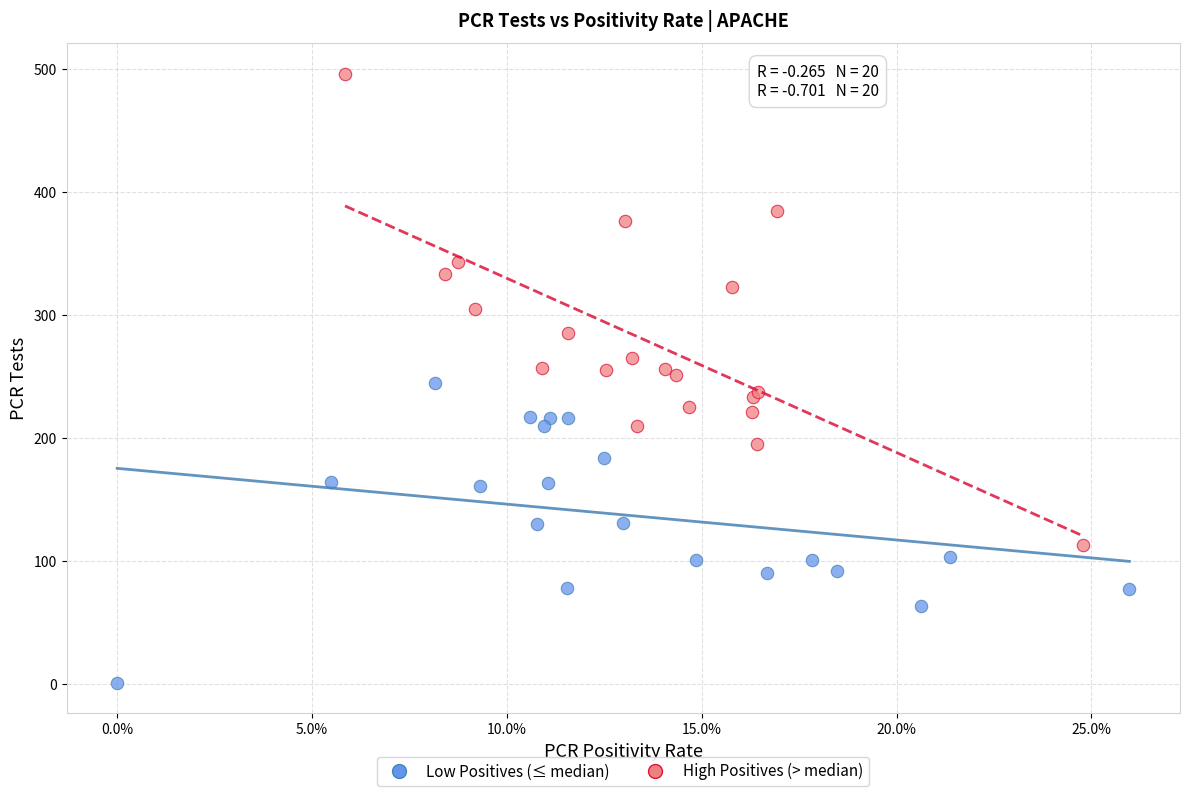

Which series has the widest spread of Y values?

High Positives (> median)